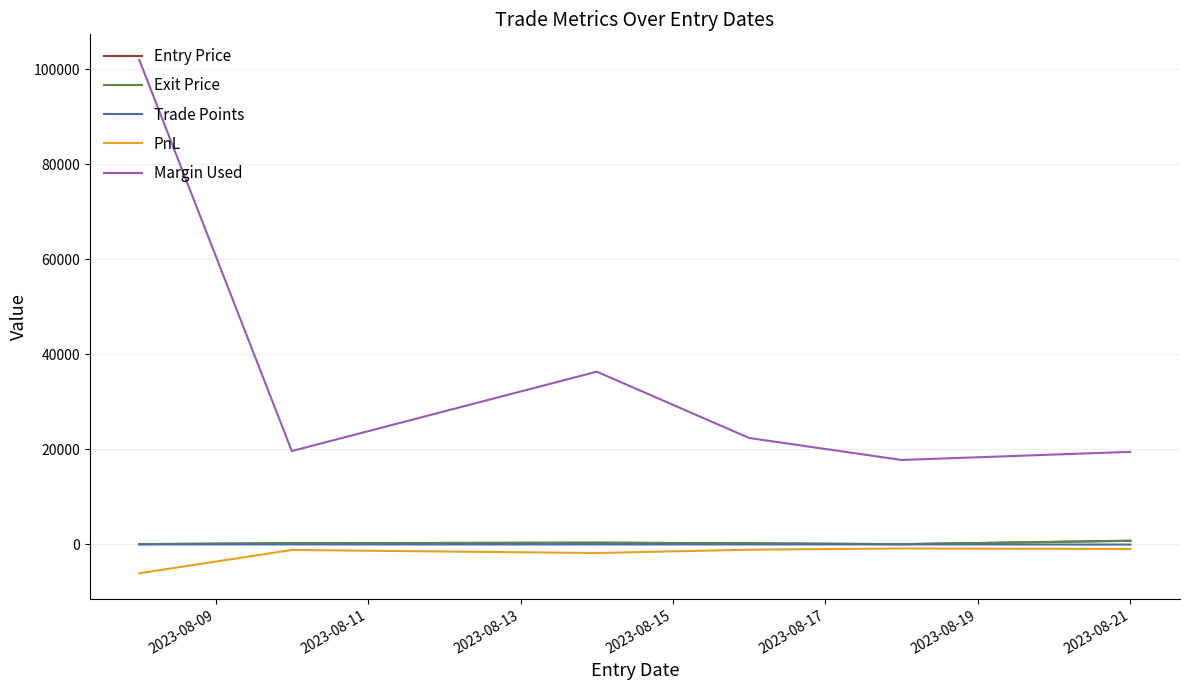

How many categories are shown in the chart?

6